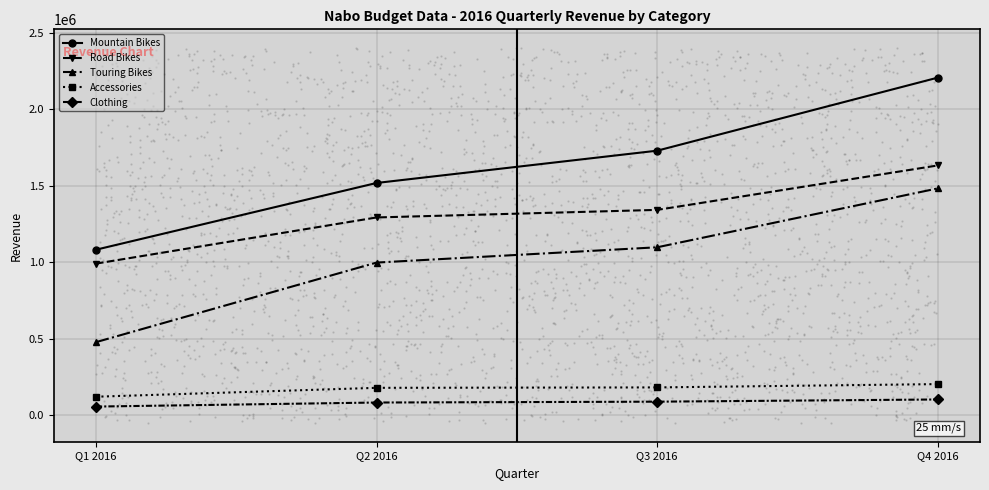

What are all the series names shown in the legend?

Mountain Bikes, Road Bikes, Touring Bikes, Accessories, Clothing